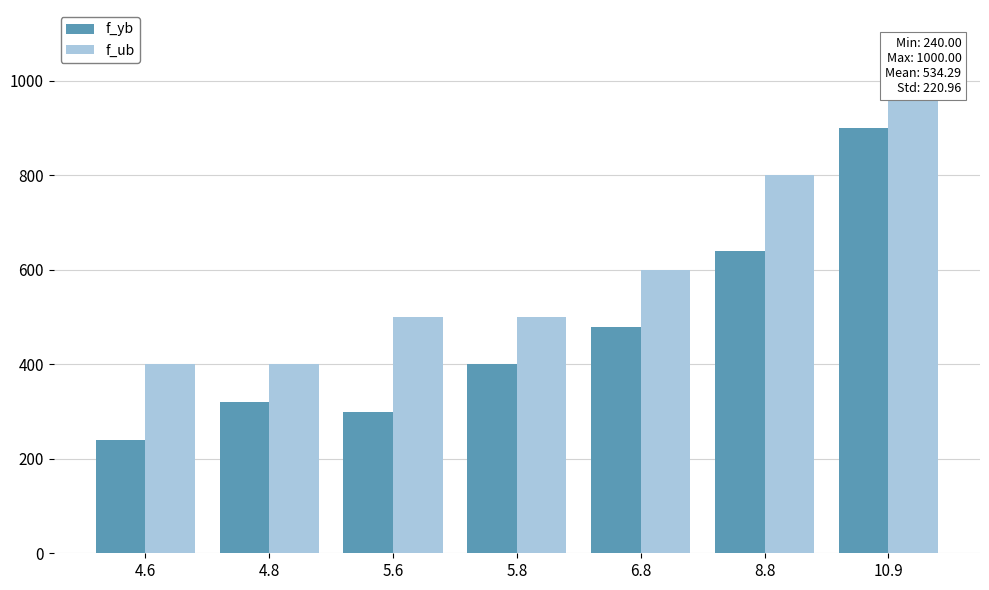

Where does the f_yb series first go above 400?

6.8